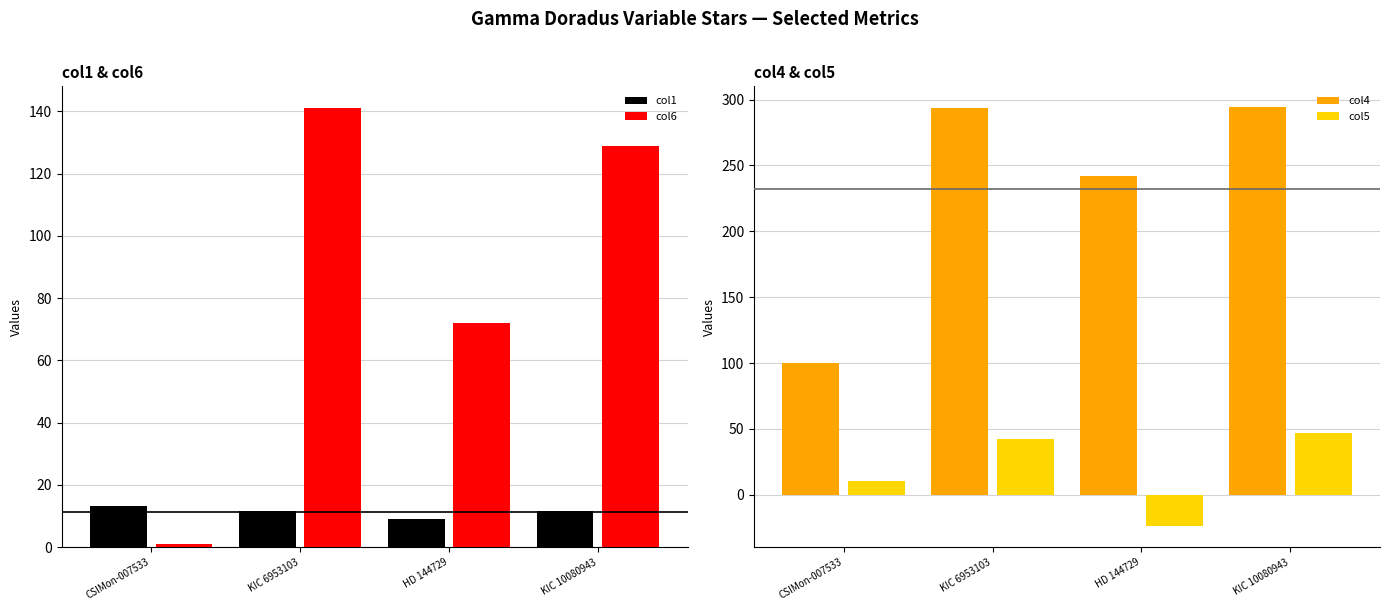

Rank the categories by col1 value from lowest to highest.

HD 144729, KIC 10080943, KIC 6953103, CSIMon-007533